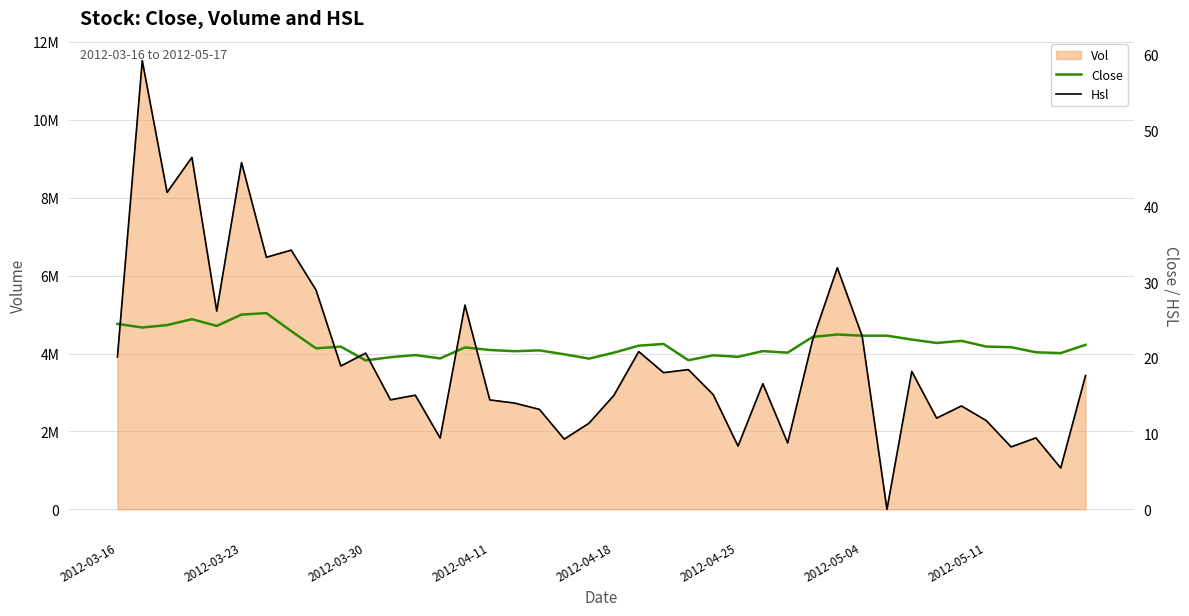

In Close, how many points are lower than both neighbors (excluding endpoints)?

12